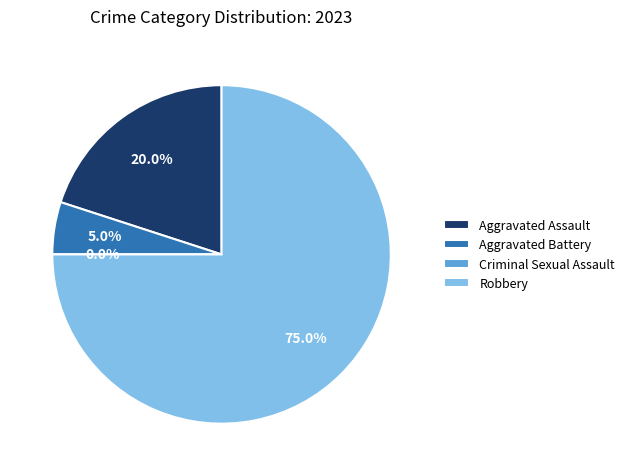

Rank the categories by value from highest to lowest.

Robbery, Aggravated Assault, Aggravated Battery, Criminal Sexual Assault